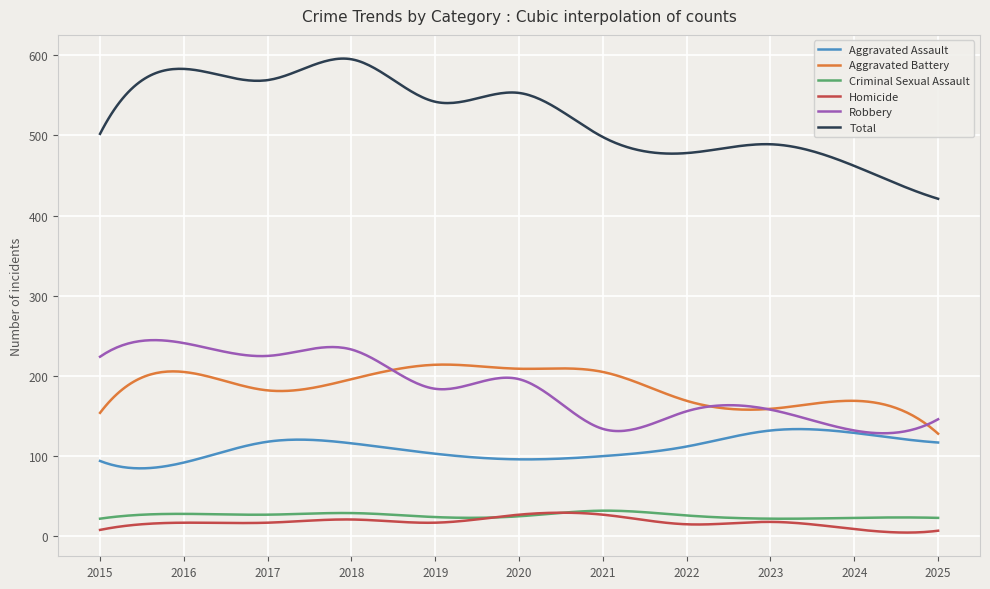

Which series has the widest spread of values?

Total